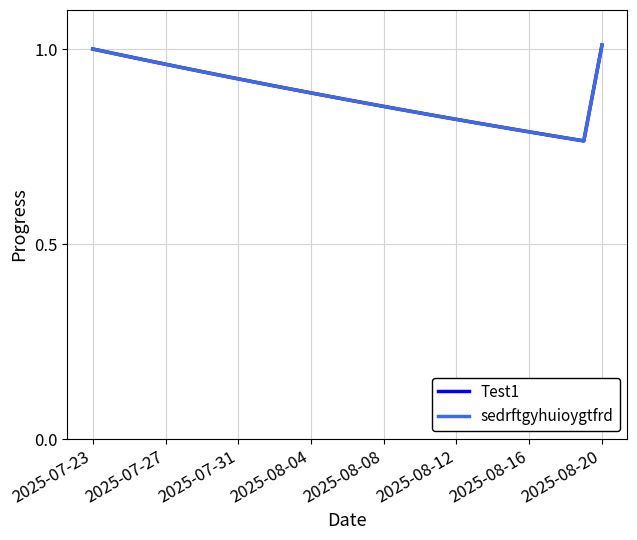

Does the chart display data point markers on the line(s)?

No